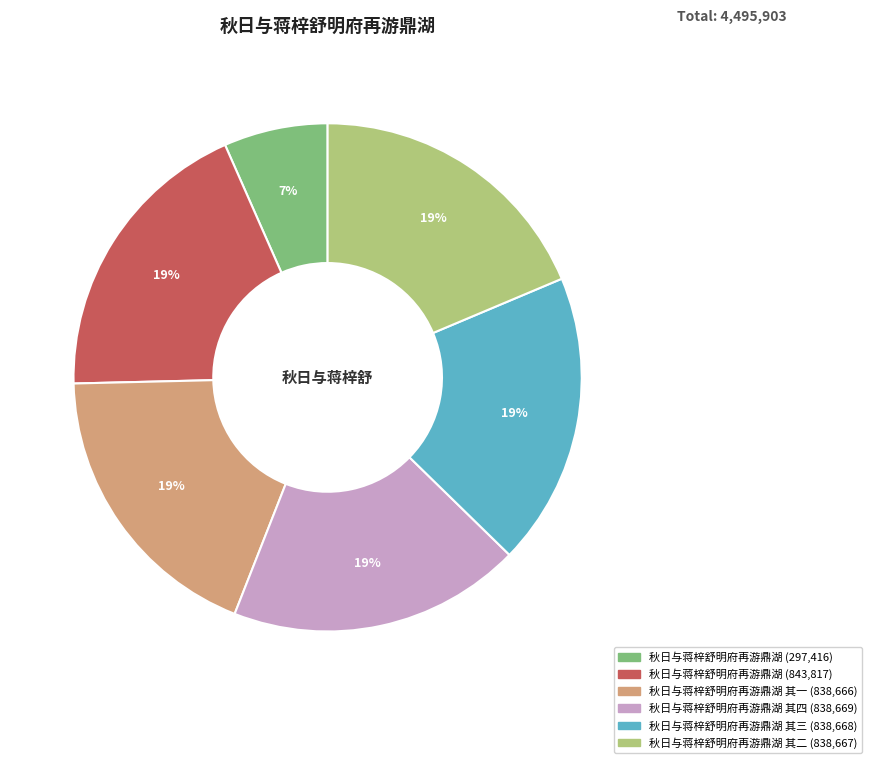

To the nearest percent, what is the difference between the largest and smallest slice percentages?

12%